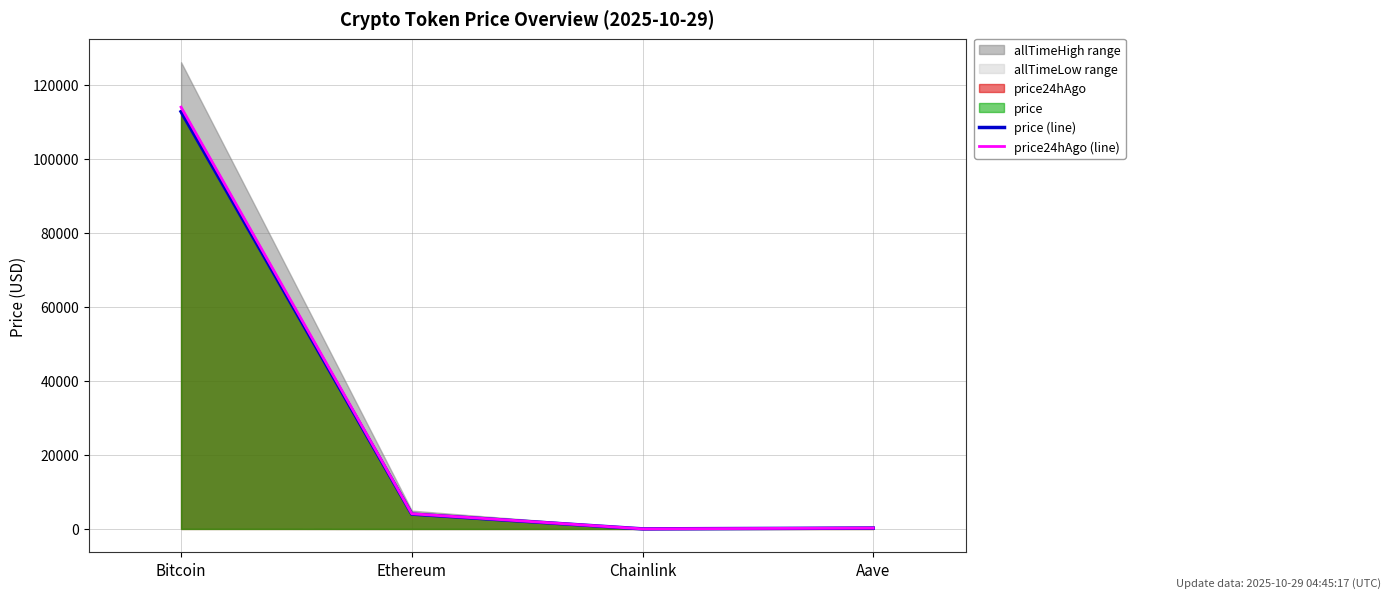

True or false: price24hAgo (line) and price (line) intersect in this chart.

False